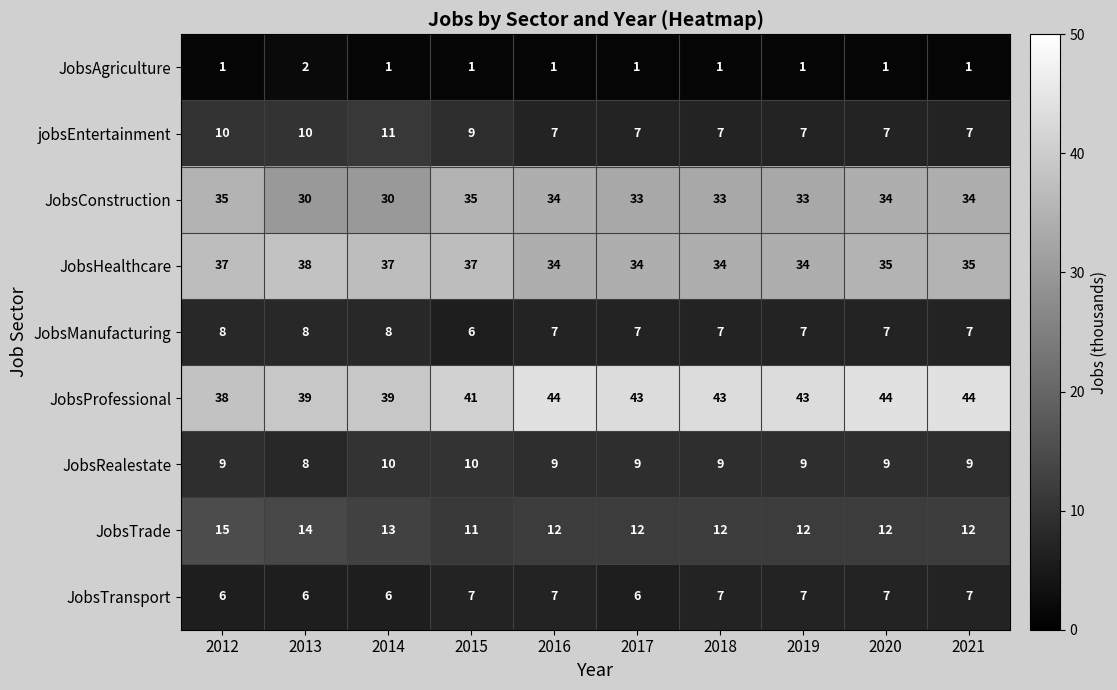

The JobsManufacturing series shows 5 at 2020. True or false?

False